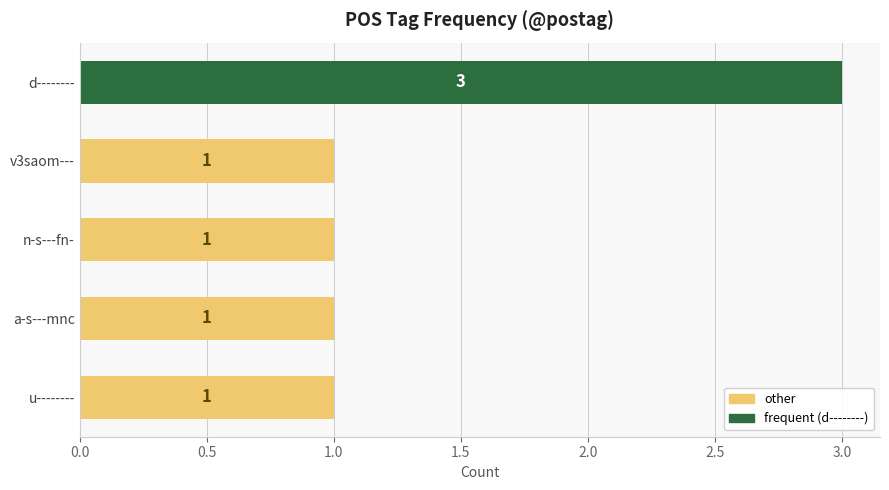

Which has a higher value, n-s---fn- or a-s---mnc?

n-s---fn-